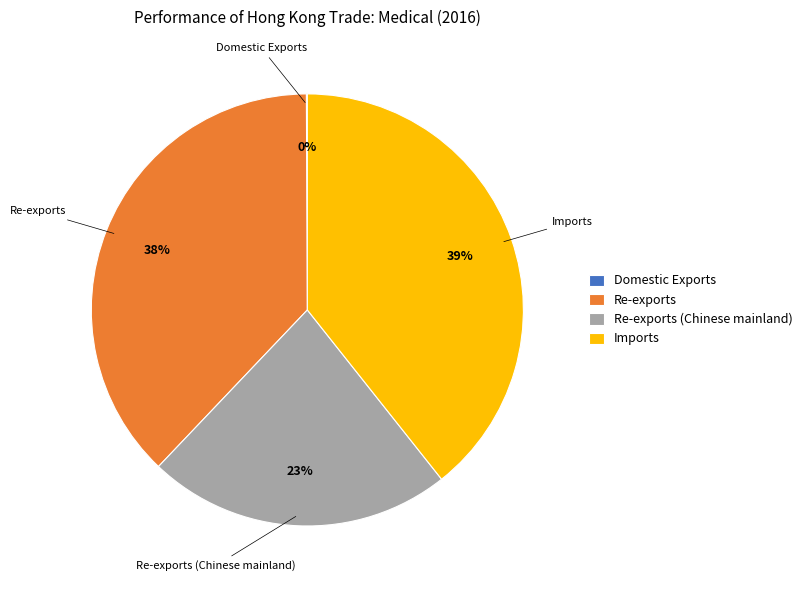

To the nearest percent, what is the average slice percentage?

25%